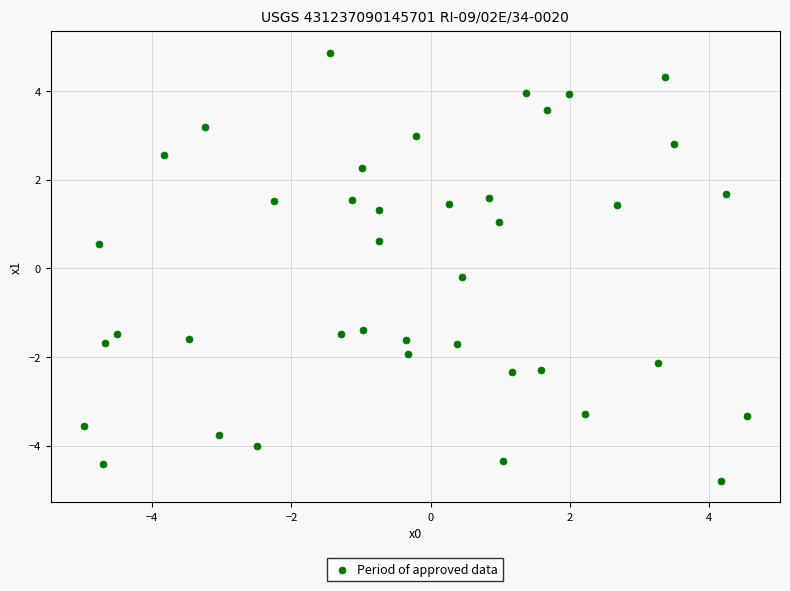

What is the range of Y values (max minus min)?

9.7